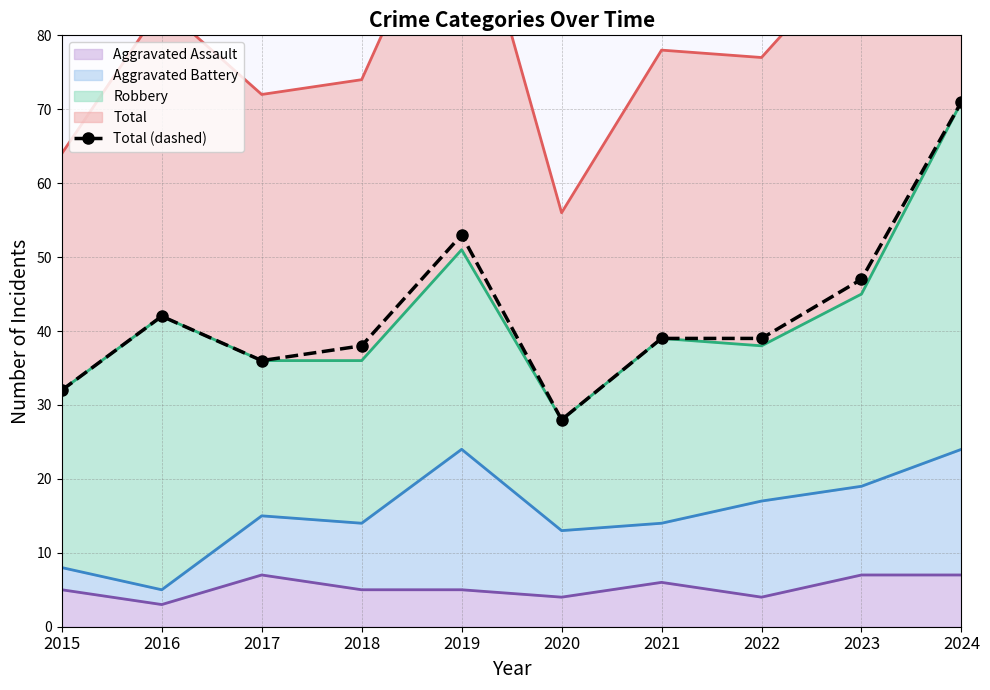

Which label corresponds to the largest value in the chart?

2024